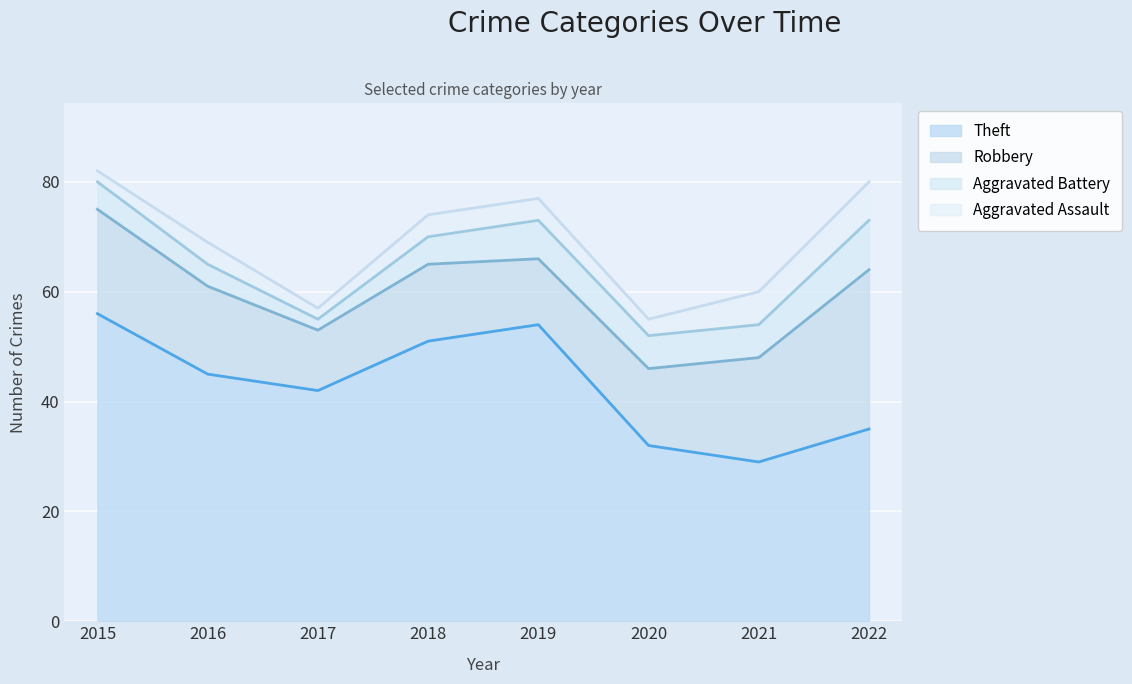

How many Aggravated Battery values are between 5 and 7?

5